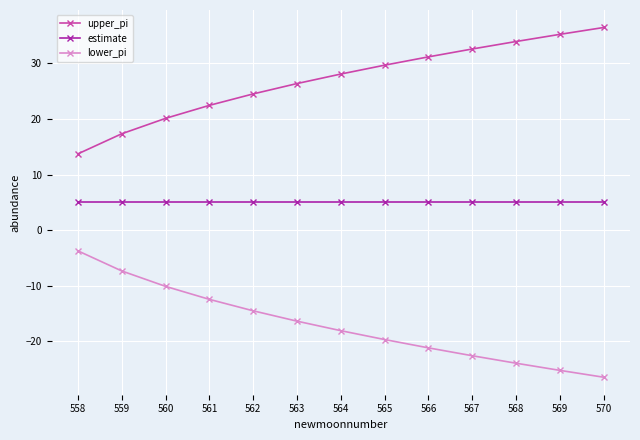

What is the value of the lower_pi point at the 1st from the left?

-3.7